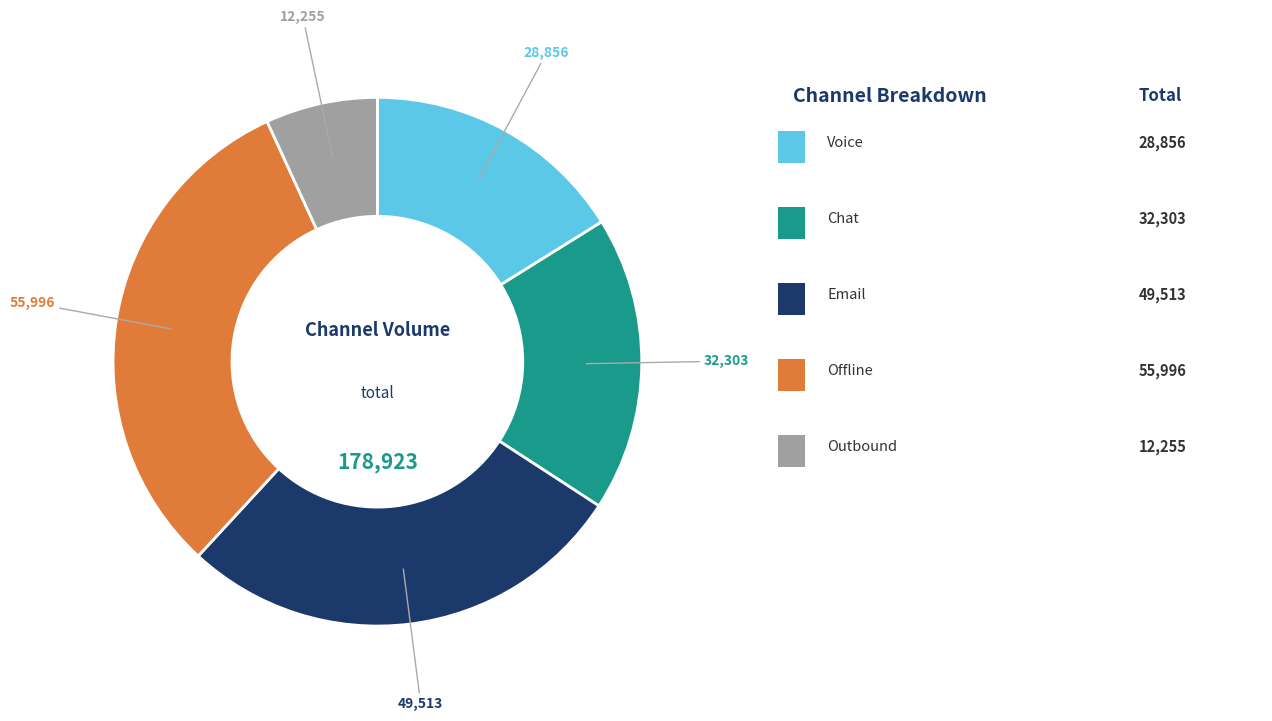

Is there any slice that represents more than half of the pie?

No